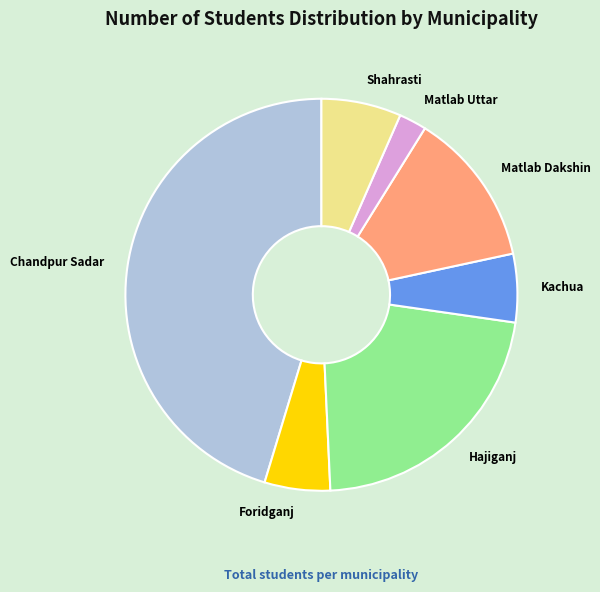

Which category has the smallest portion of the pie?

Matlab Uttar